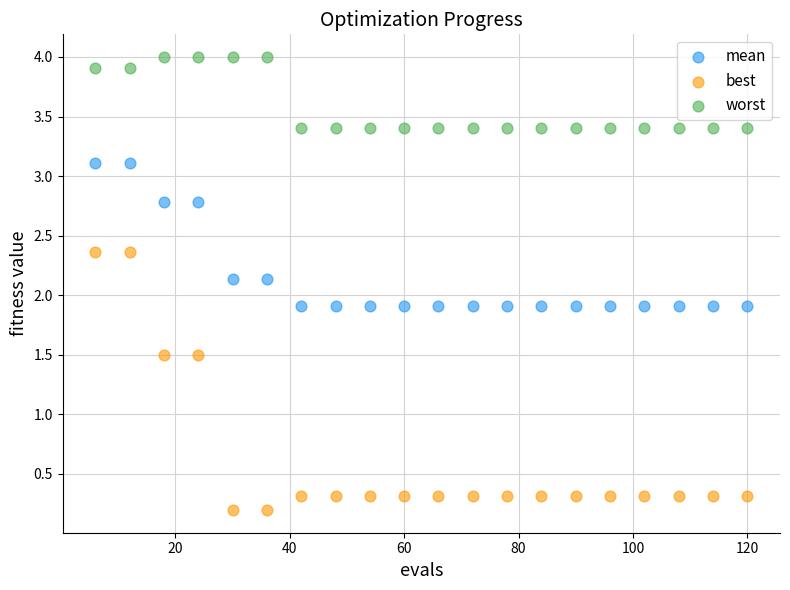

What is the X range (max minus min) for the scatter plot?

114.0